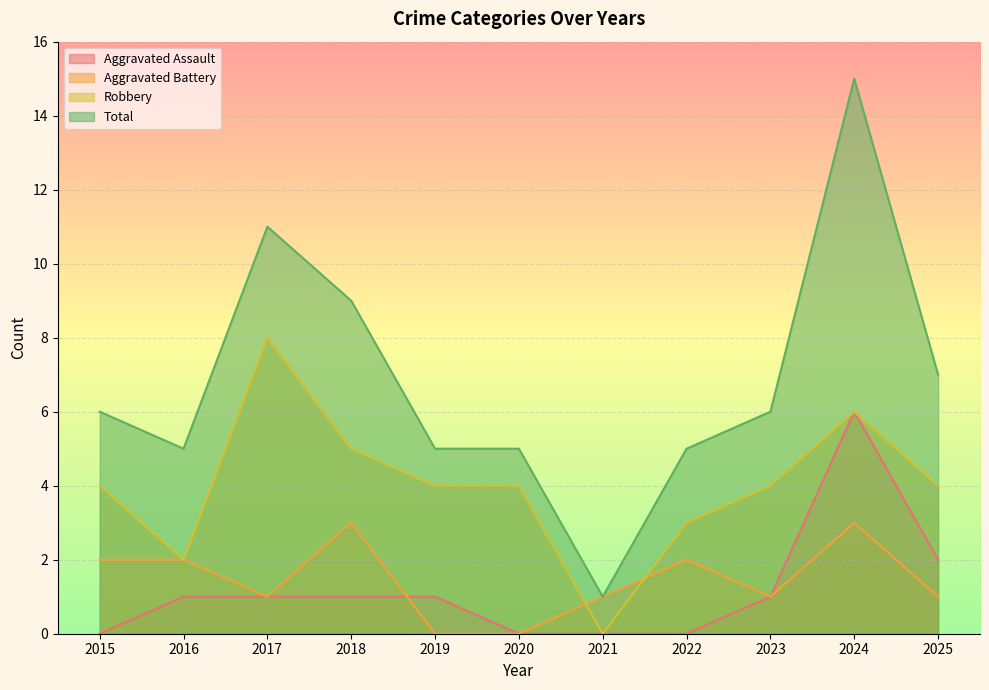

Between 2016 and 2022, which series saw the biggest shift?

Aggravated Assault